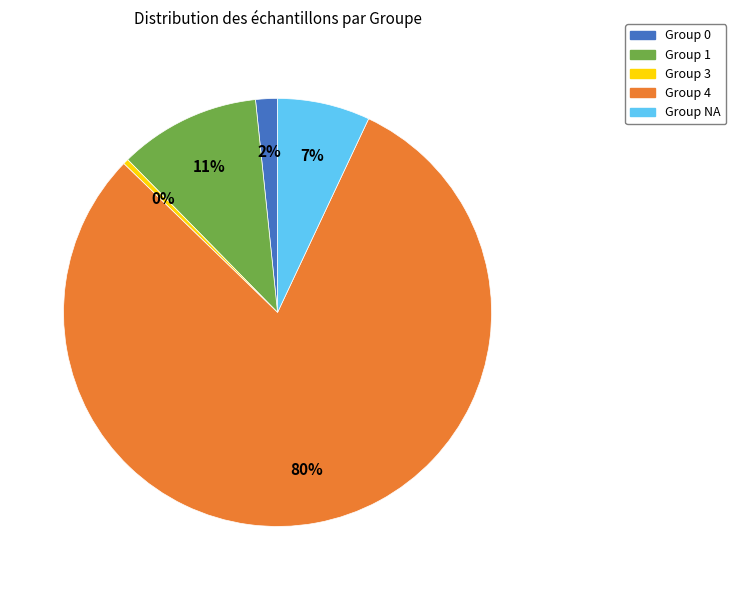

What is the smallest slice in the pie chart?

Group 3